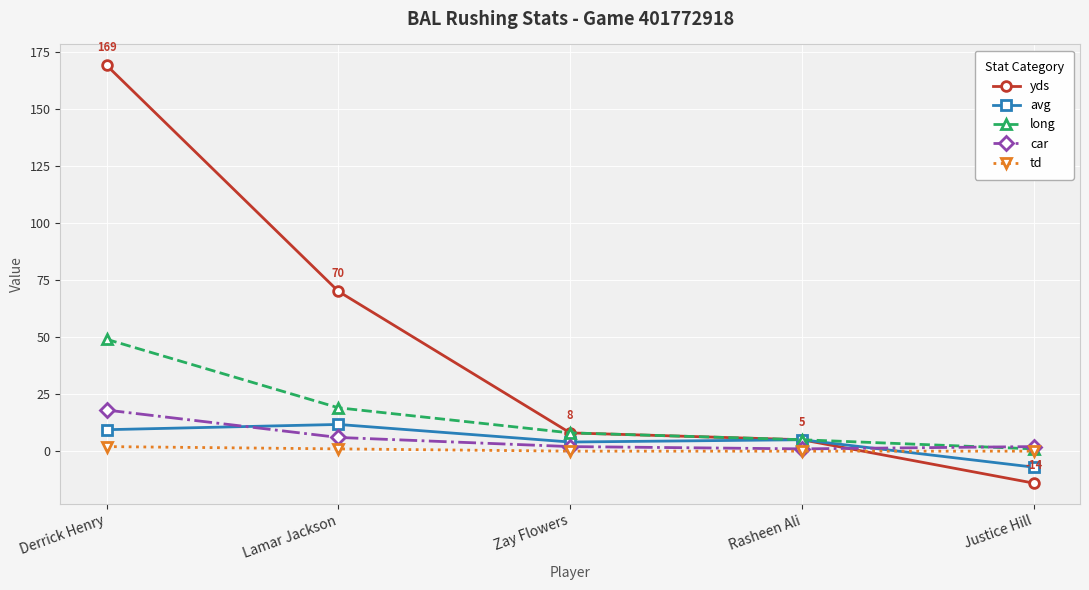

What is the label of the 3rd point from the left?

Zay Flowers